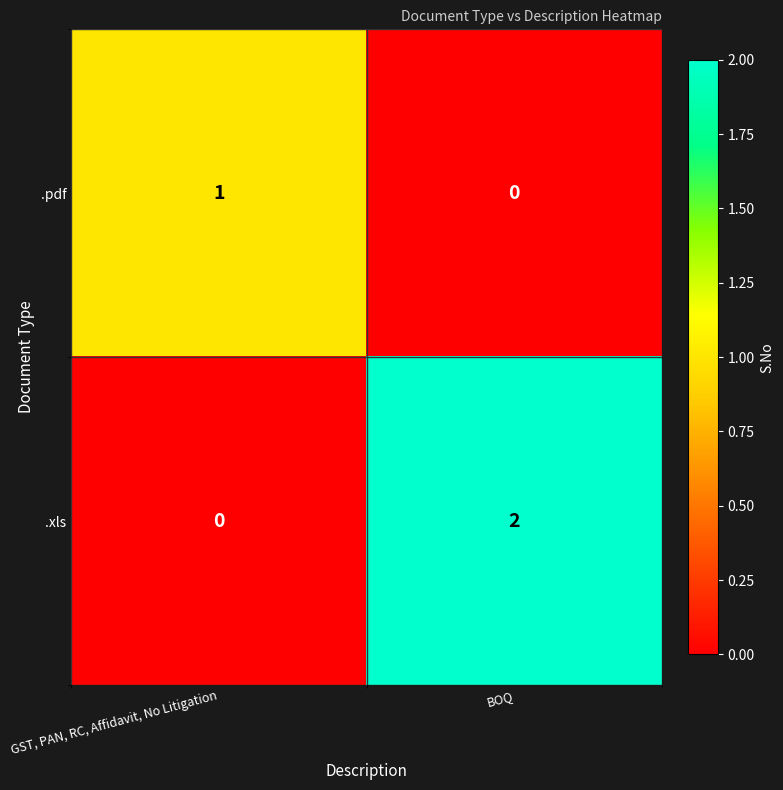

List the series in order of their peak value, highest first.

.xls, .pdf